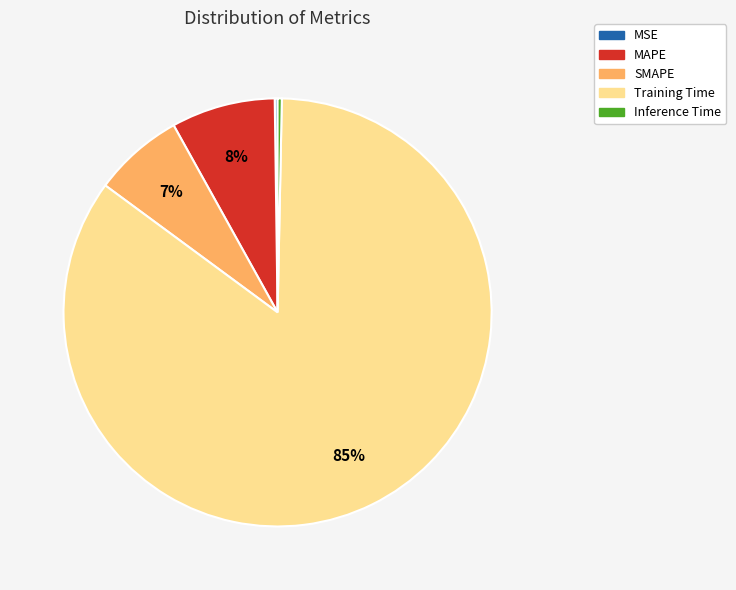

What is the majority slice?

Training Time